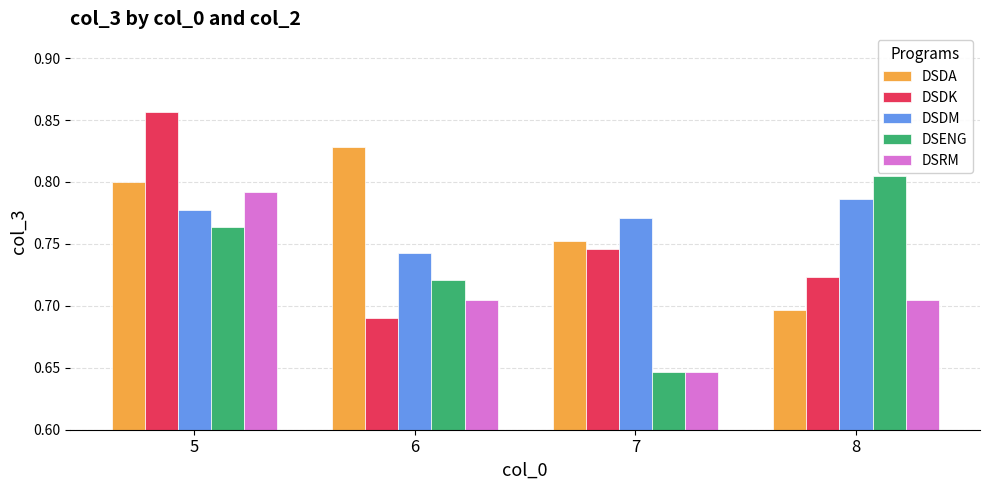

How many categories are shown in the chart?

4